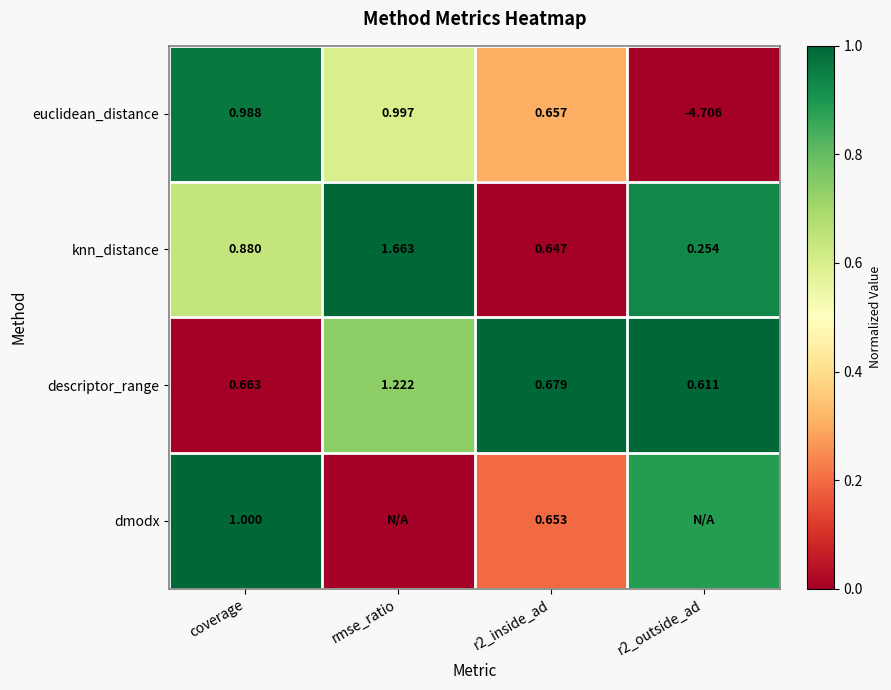

At which label does descriptor_range reach its peak?

rmse_ratio